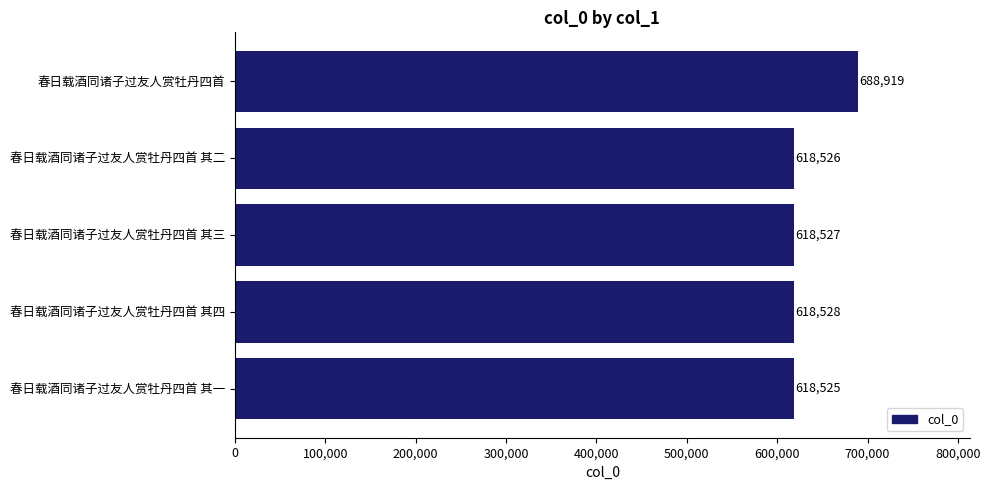

What is the average value?

632605